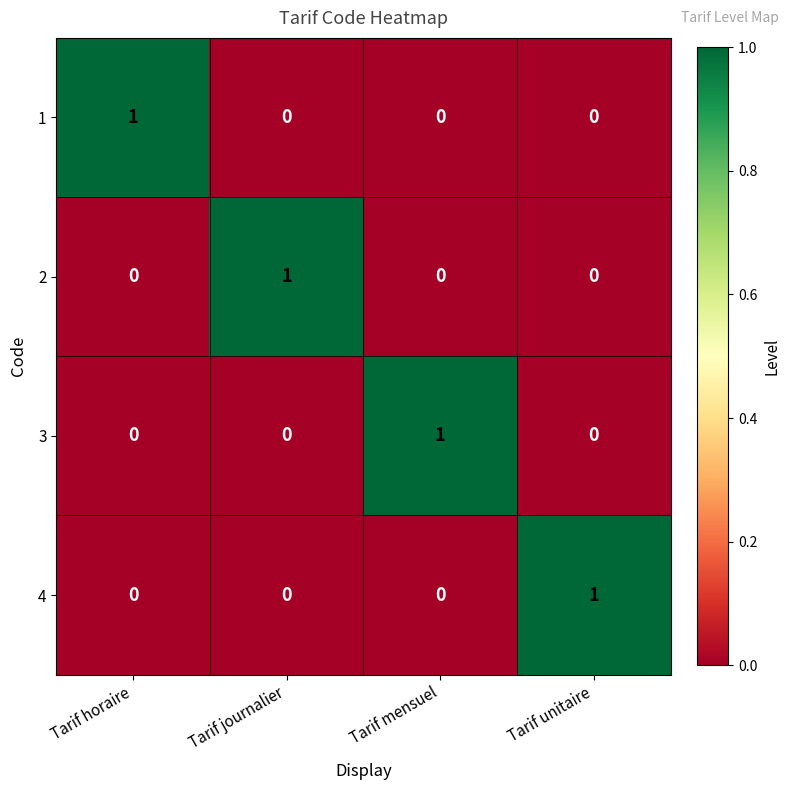

At how many categories does at least one series exceed 0?

4